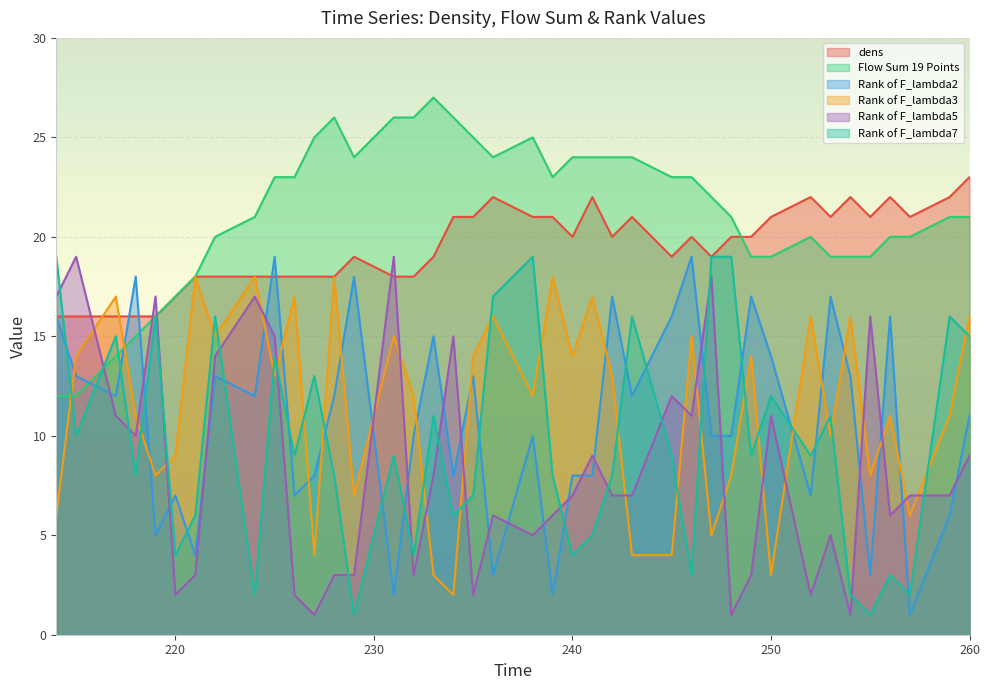

Where is Rank of F_lambda2 nearest to the value 10?

232